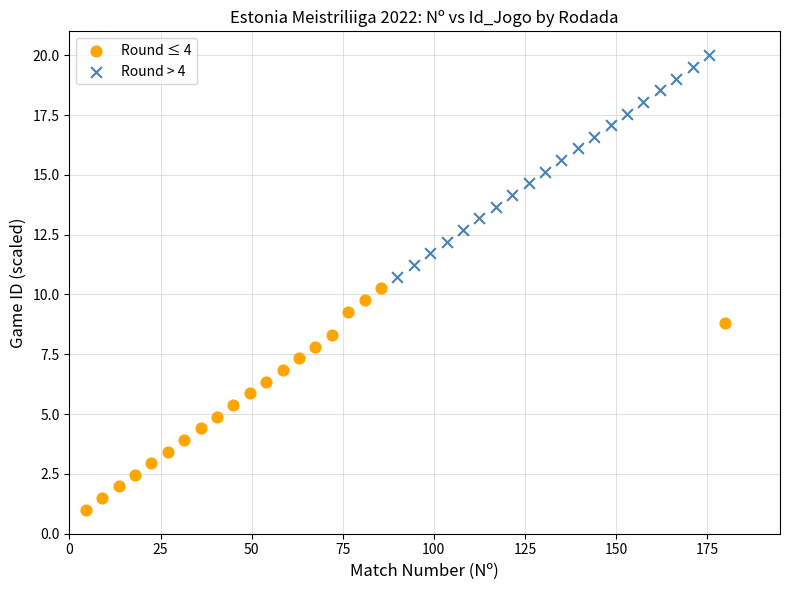

Which series reaches the minimum Y coordinate?

Round ≤ 4